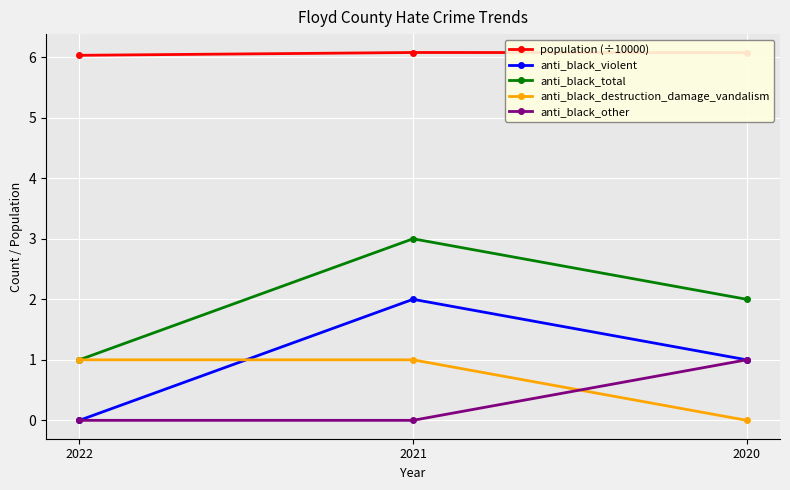

Count the anti_black_destruction_damage_vandalism values in the range 0 to 1.

3